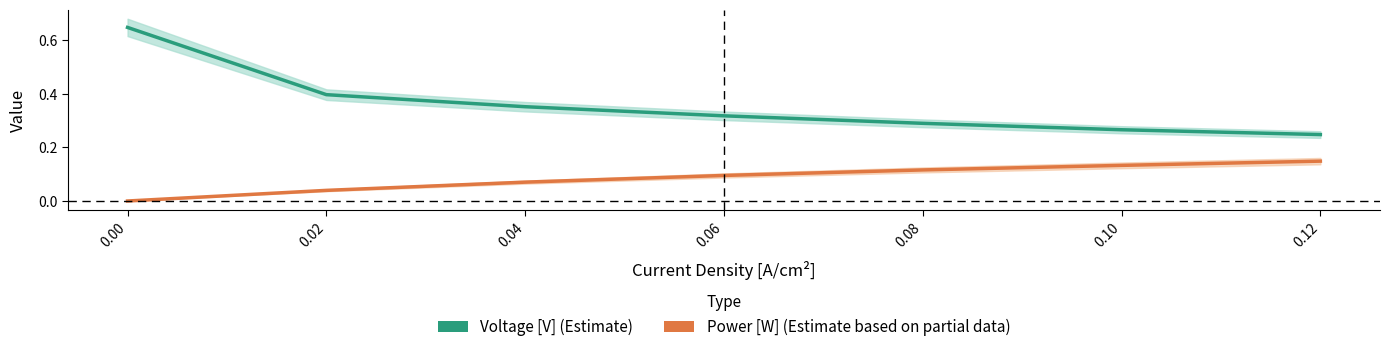

Rank the categories by Power [W] value from lowest to highest.

0.00, 0.02, 0.04, 0.06, 0.08, 0.10, 0.12